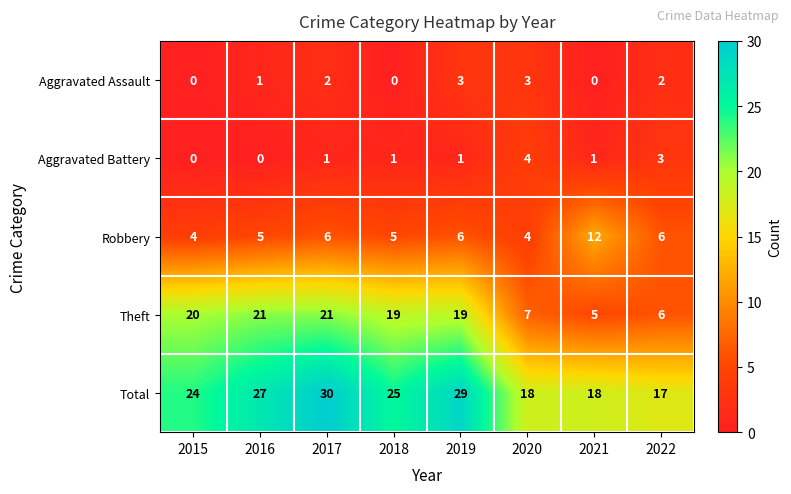

What is the maximum value shown in the chart?

30